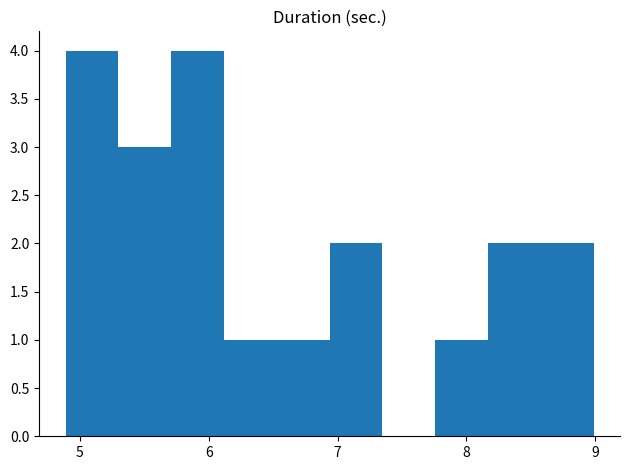

How tall is the bar that spans 8.2 to 8.6 on the x-axis? Neither the bar edges nor the heights are printed on the chart, so give them approximately, as read against the axes.

2